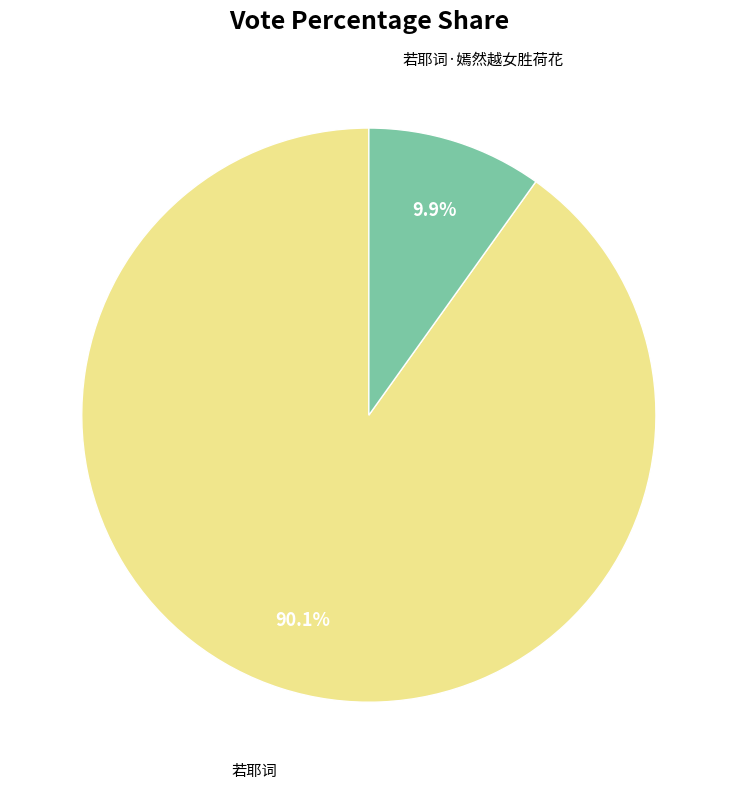

Is there any slice that represents more than half of the pie?

Yes